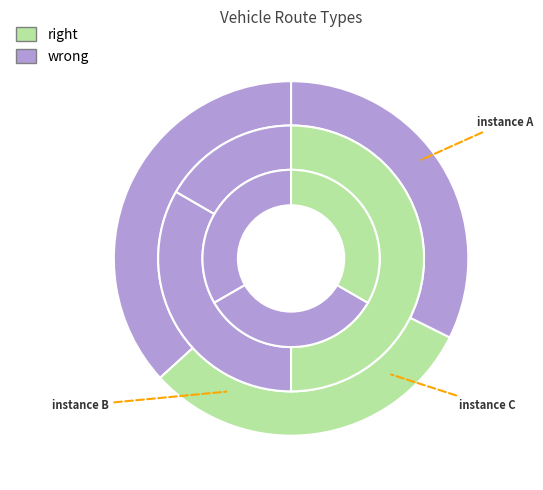

Does 1 represent more than half of the total?

No